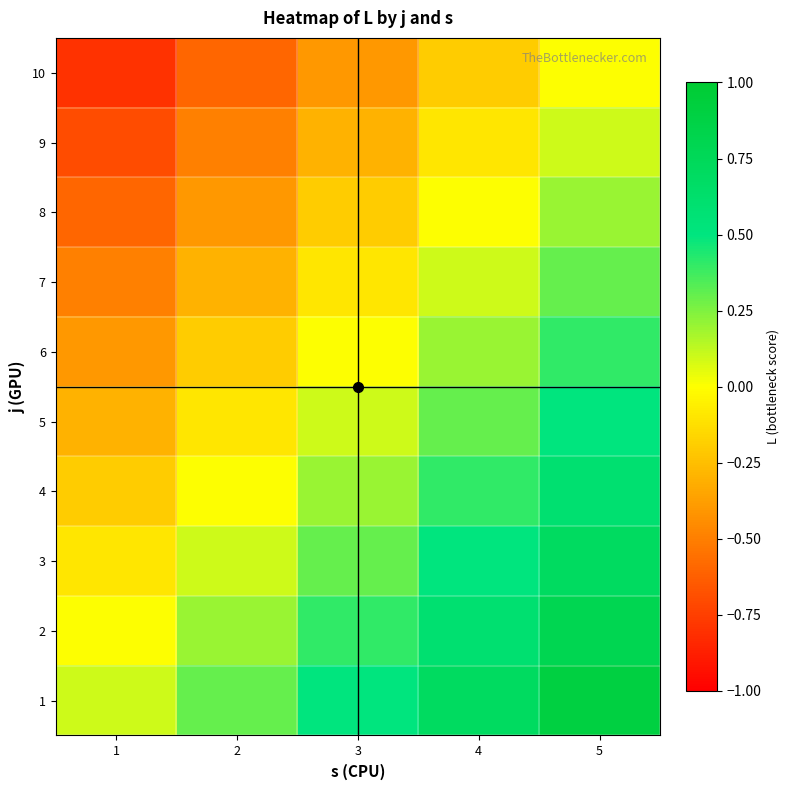

Between 4 and 2, which is larger?

4